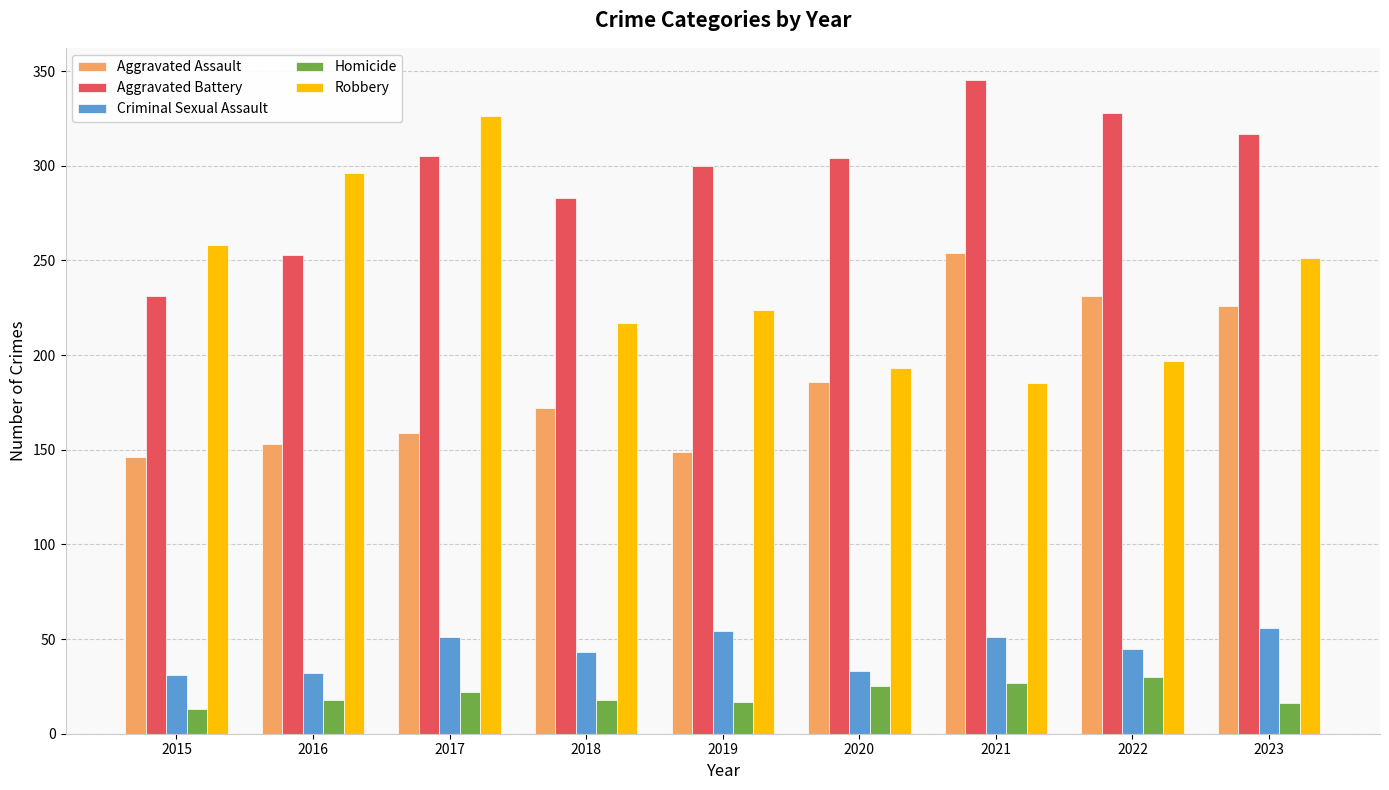

At which label does Robbery reach its peak?

2017